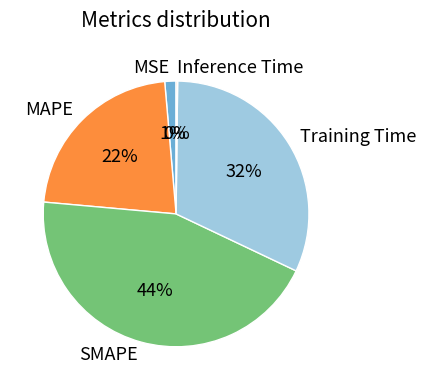

What is the largest slice in the pie chart?

SMAPE